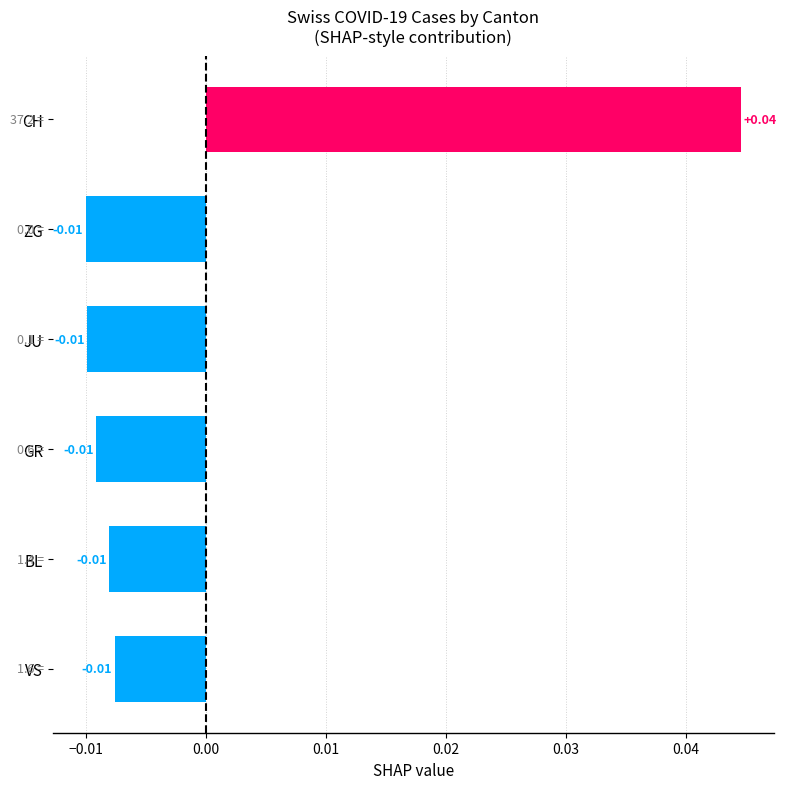

Which label corresponds to the largest value in the chart?

CH